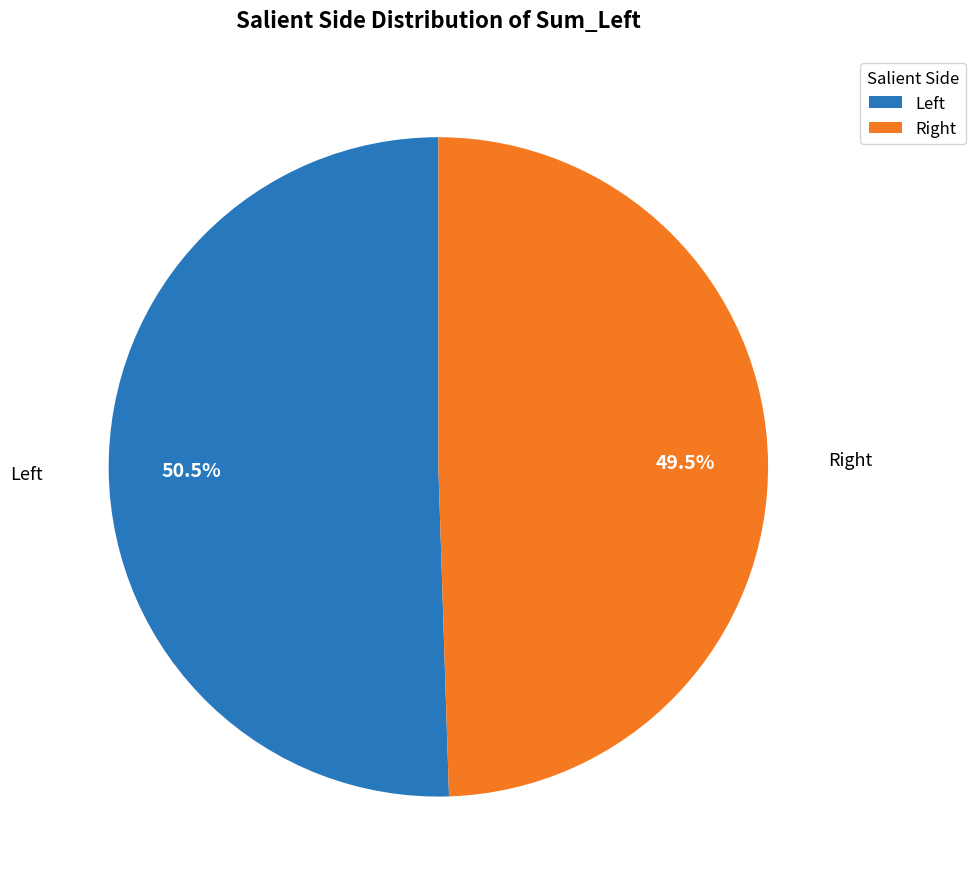

Which category accounts for the majority?

Left